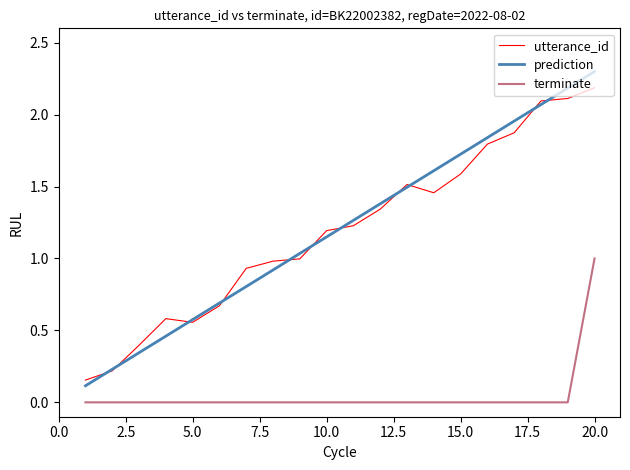

True or false: prediction and terminate cross at least once.

False